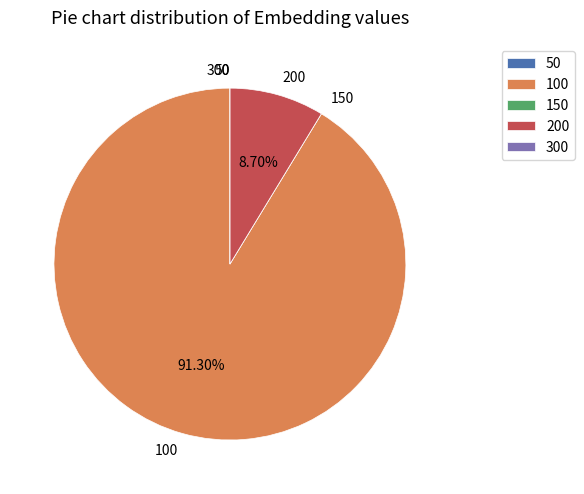

Which slice represents more than half of the pie?

100